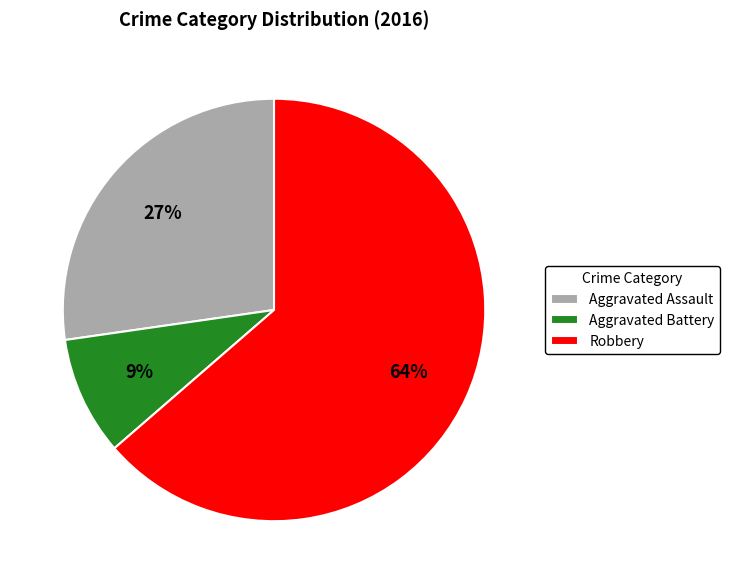

To the nearest percent, what is the combined percentage of Aggravated Battery and Robbery?

73%